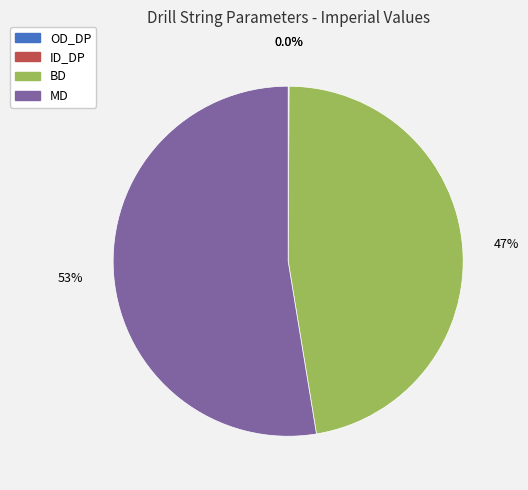

True or false: MD accounts for 64% of the total.

False